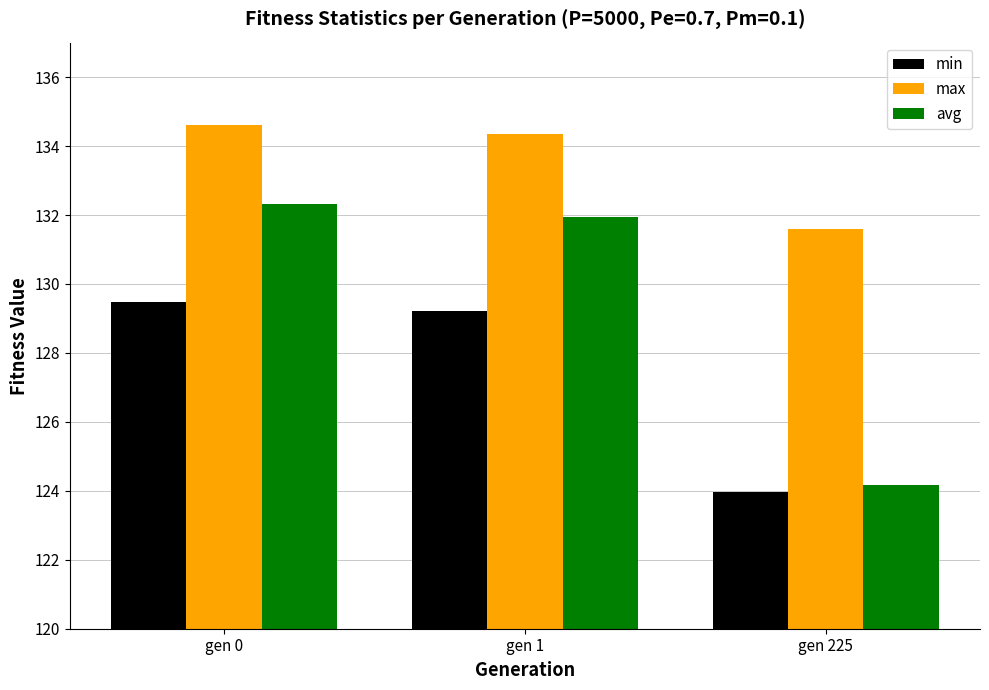

What is the sum of the min values at gen 1 and gen 0?

258.7